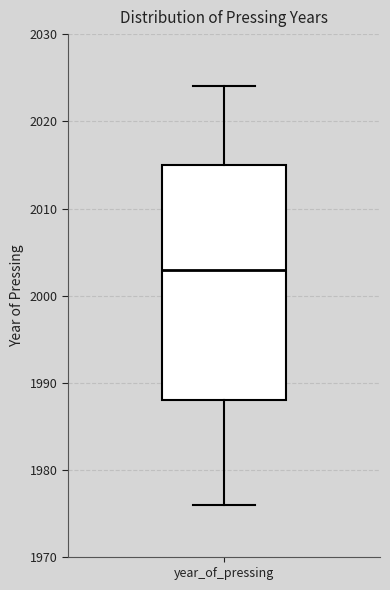

Transcribe this box plot: give where the median line is, the range the box spans, and where the two whiskers end, as read against the y-axis. The values are not printed on the chart, so give them approximately, as read against the axis.

median 2003, box 1988 to 2015, whiskers 1976 to 2024